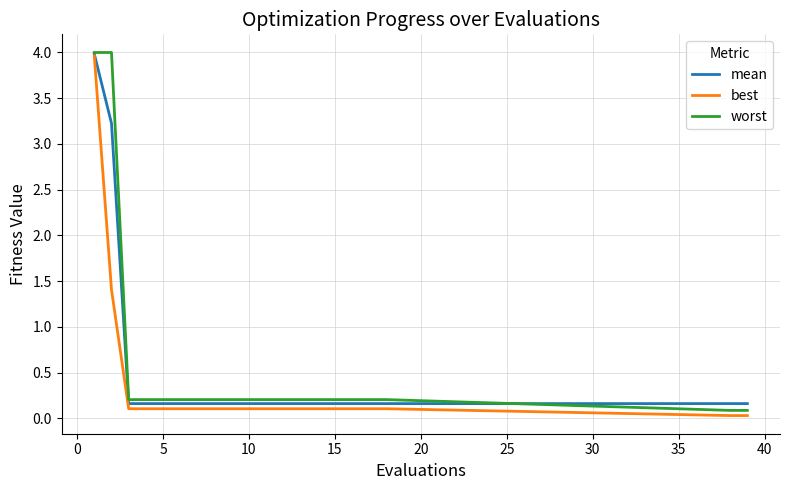

What is the maximum value shown in the chart?

4.0